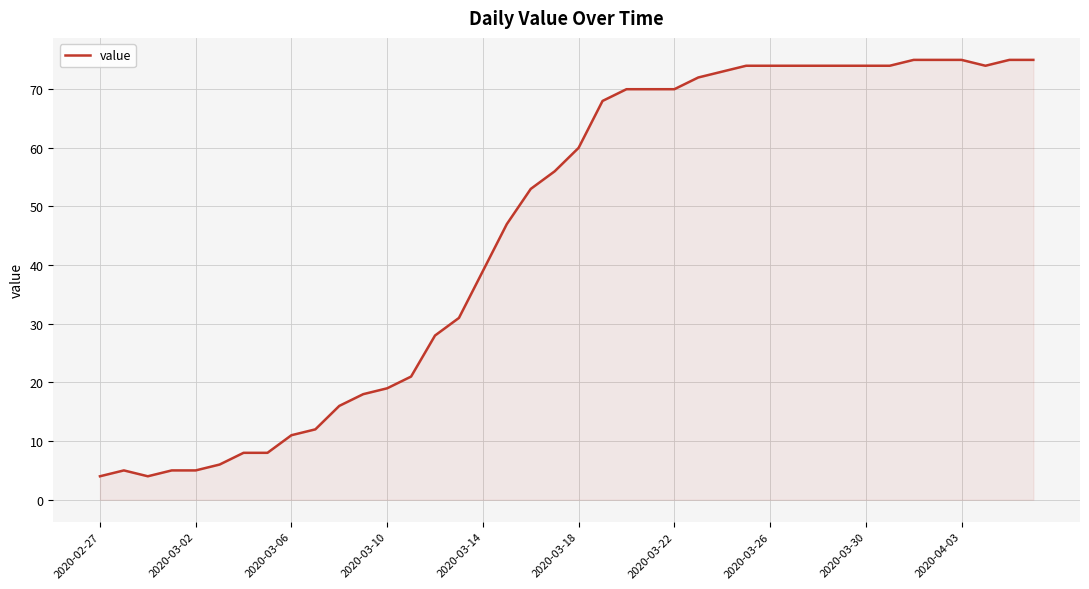

What is the minimum value shown in the chart?

4